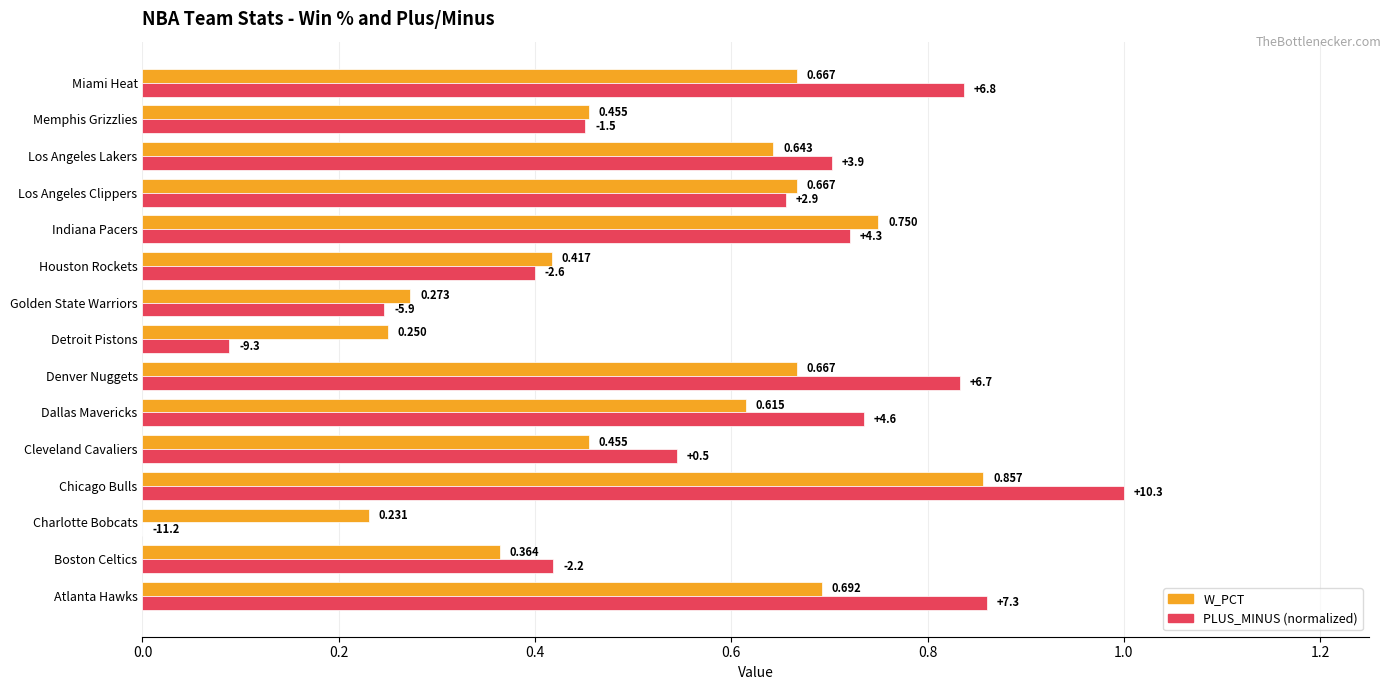

Which series has the largest total across all categories?

PLUS_MINUS (normalized)